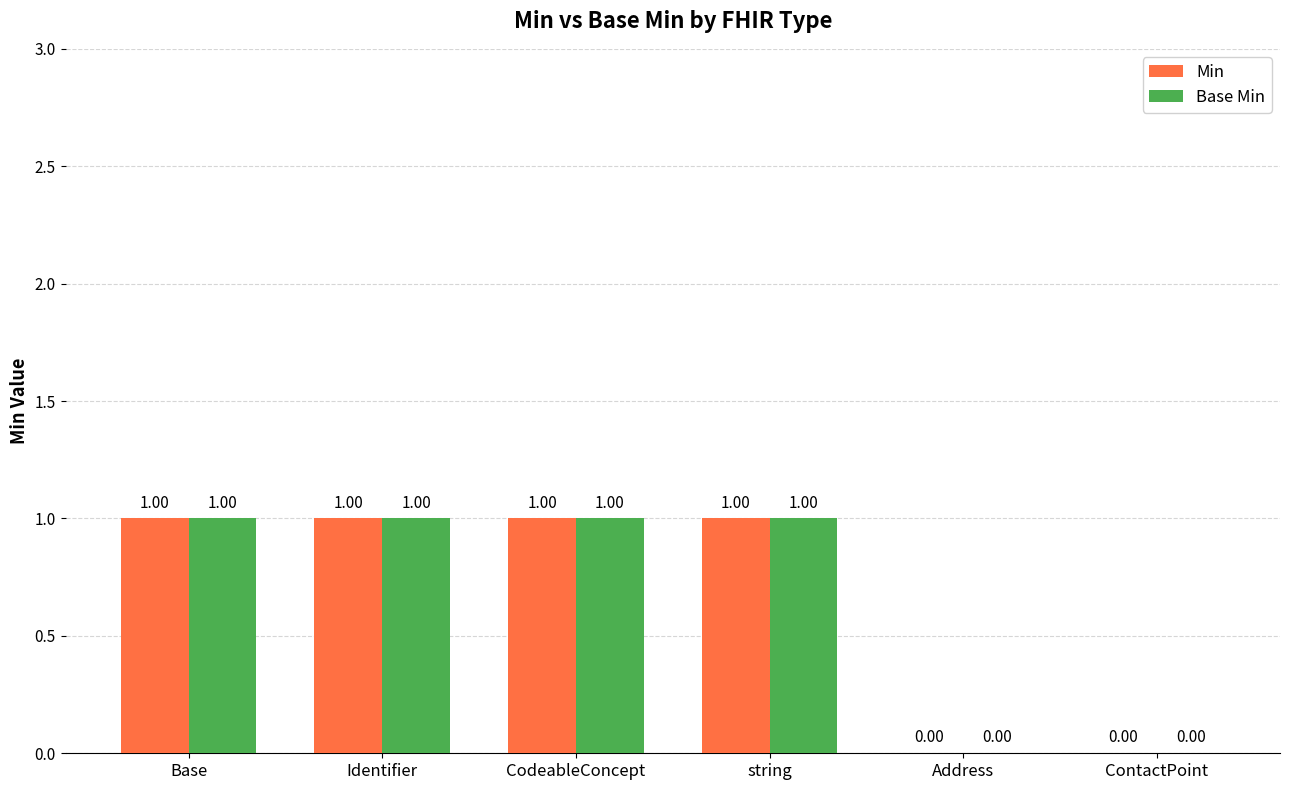

What is the sum of all Base Min values?

4